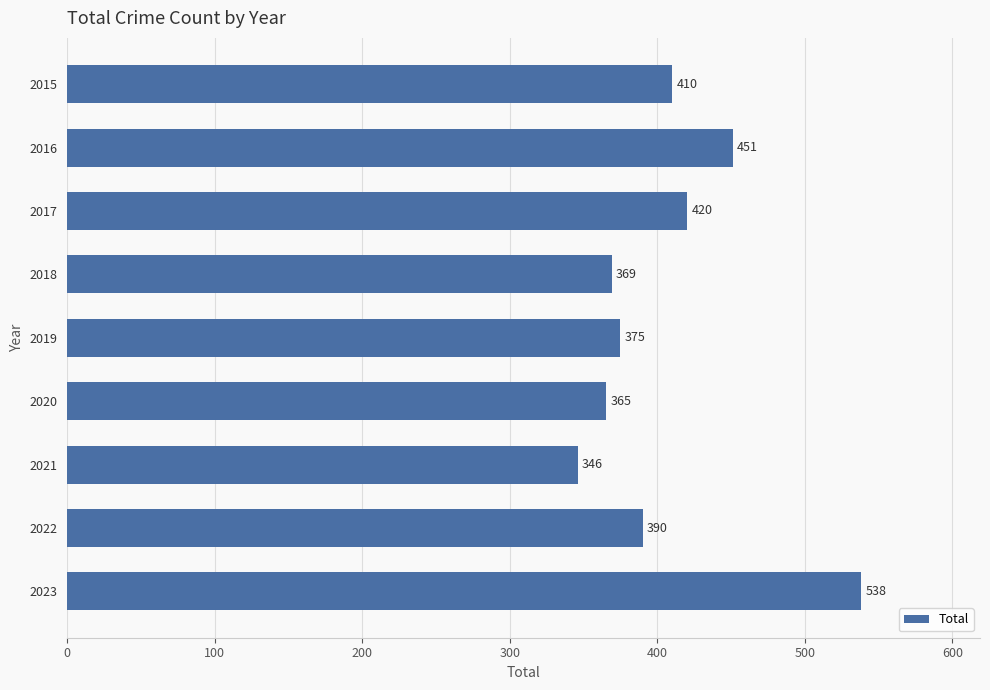

What is the minimum value shown in the chart?

346